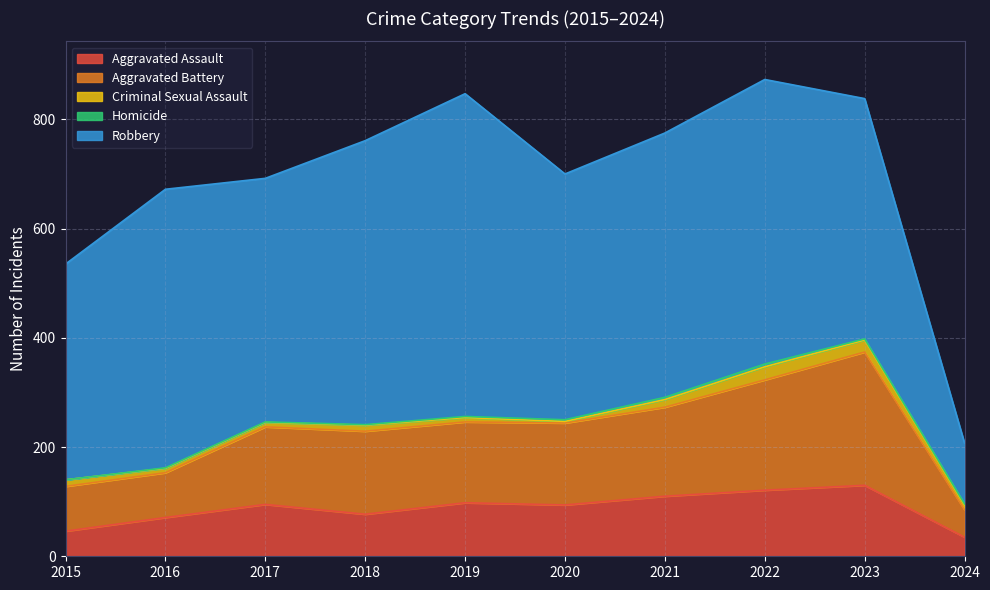

At how many categories does at least one series exceed 430?

8